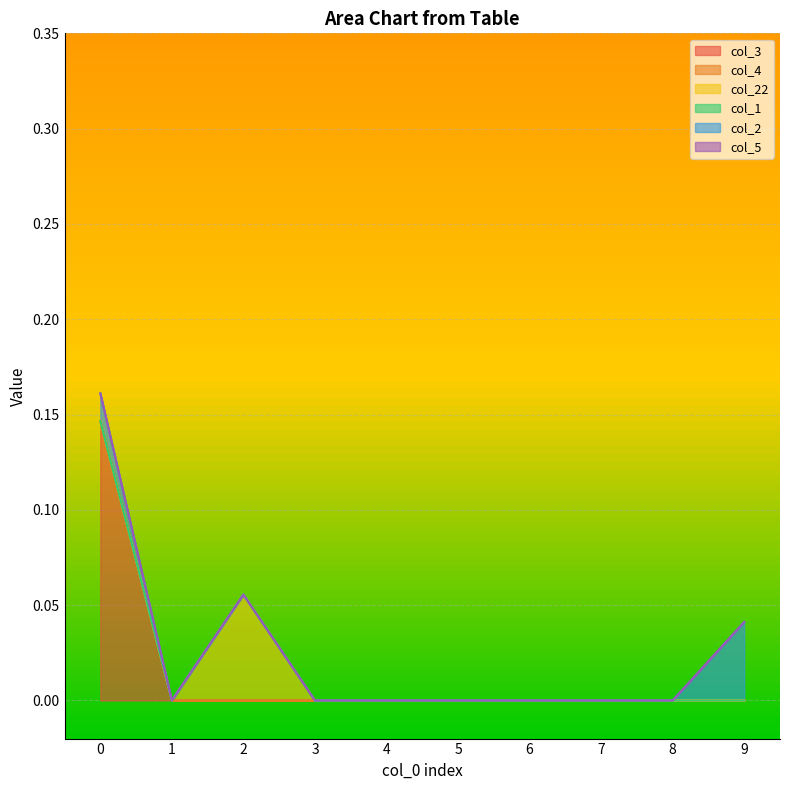

True or false: col_5 and col_4 cross at least once.

False